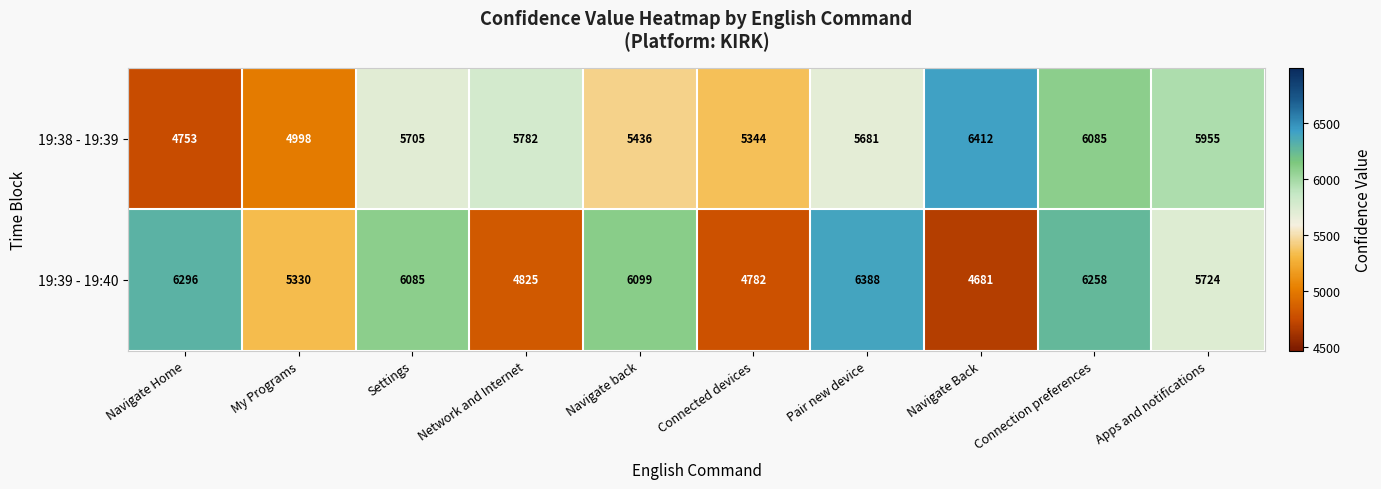

What is the difference between the 19:39 - 19:40 values at Connection preferences and Navigate Home?

38